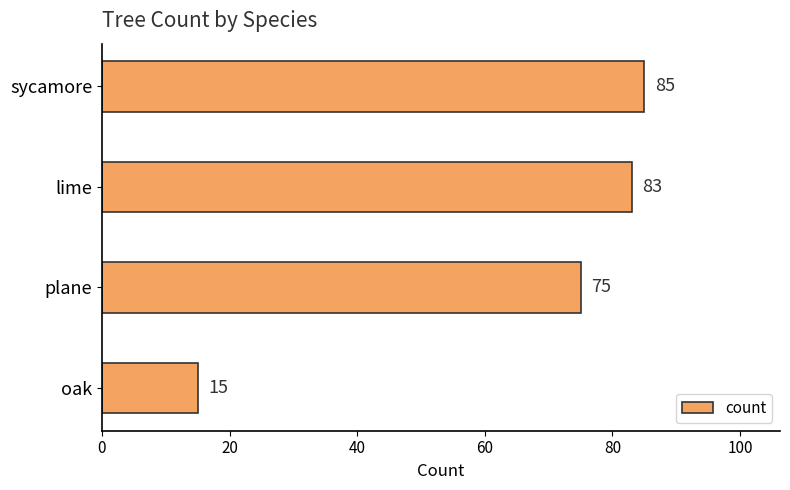

Is it true that the value at sycamore is 126?

False